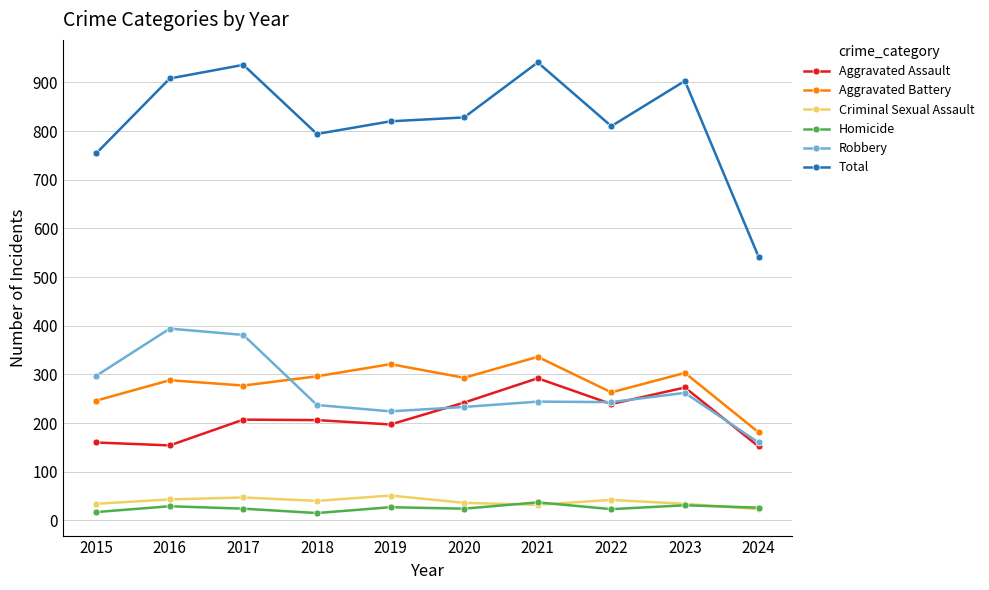

True or false: Robbery and Aggravated Battery cross at least once.

True